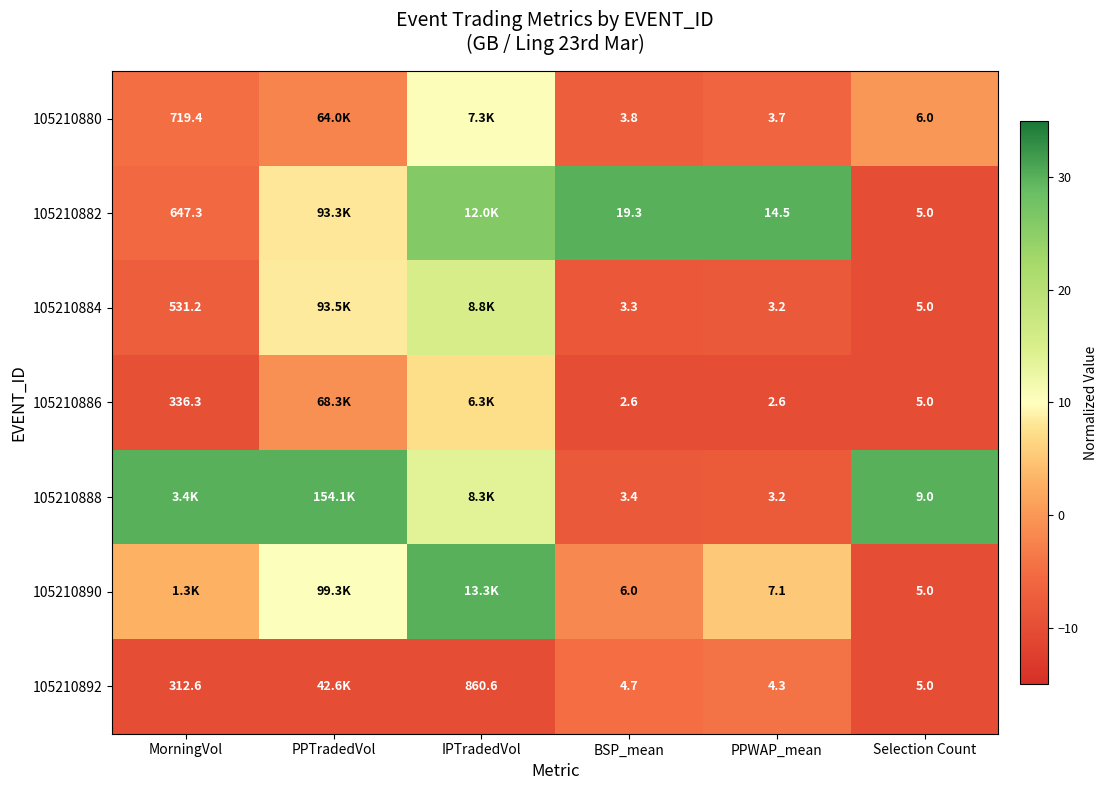

What is the total value across all series at MorningVol?

-4.2